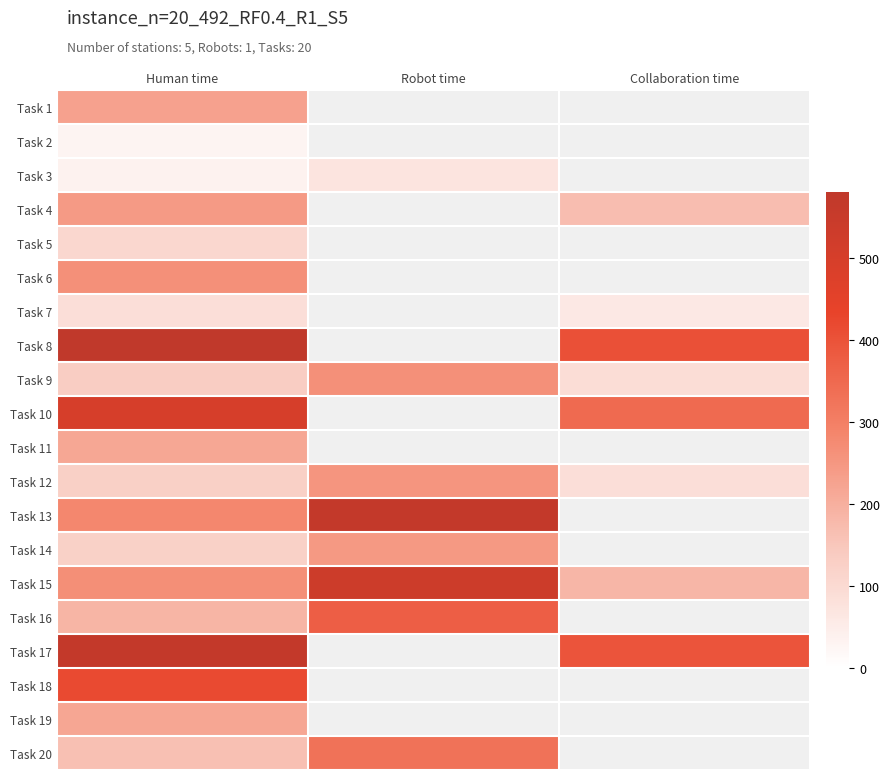

Is the value of Task 18 at Human time greater than the value of Task 20 at Human time?

Yes